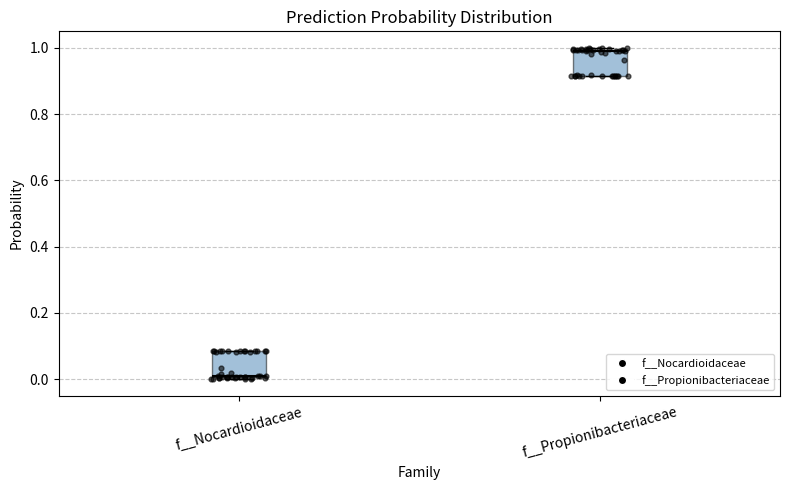

Reading left to right, read every box against the y-axis: the position of its median line, the range the box covers, and the ends of its whiskers. The values are not printed on the chart, so give them approximately, as read against the axis.

f__Nocardioidaceae: median 0.00, box 0.00 to 0.08, whiskers 0.00 to 0.08
f__Propionibacteriaceae: median 1.00, box 0.92 to 1.00, whiskers 0.92 to 1.00